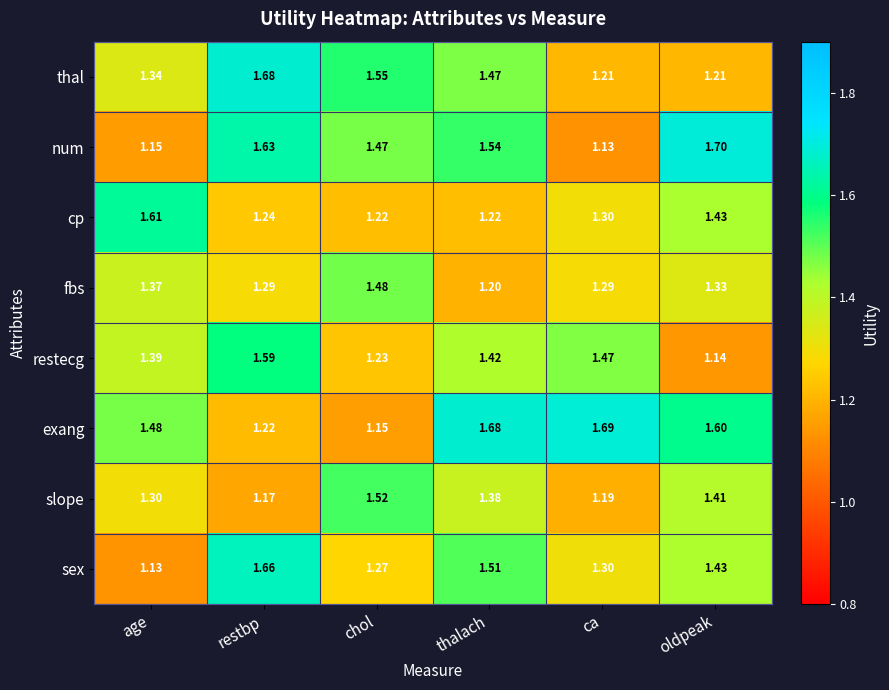

At how many categories does at least one series exceed 1?

6